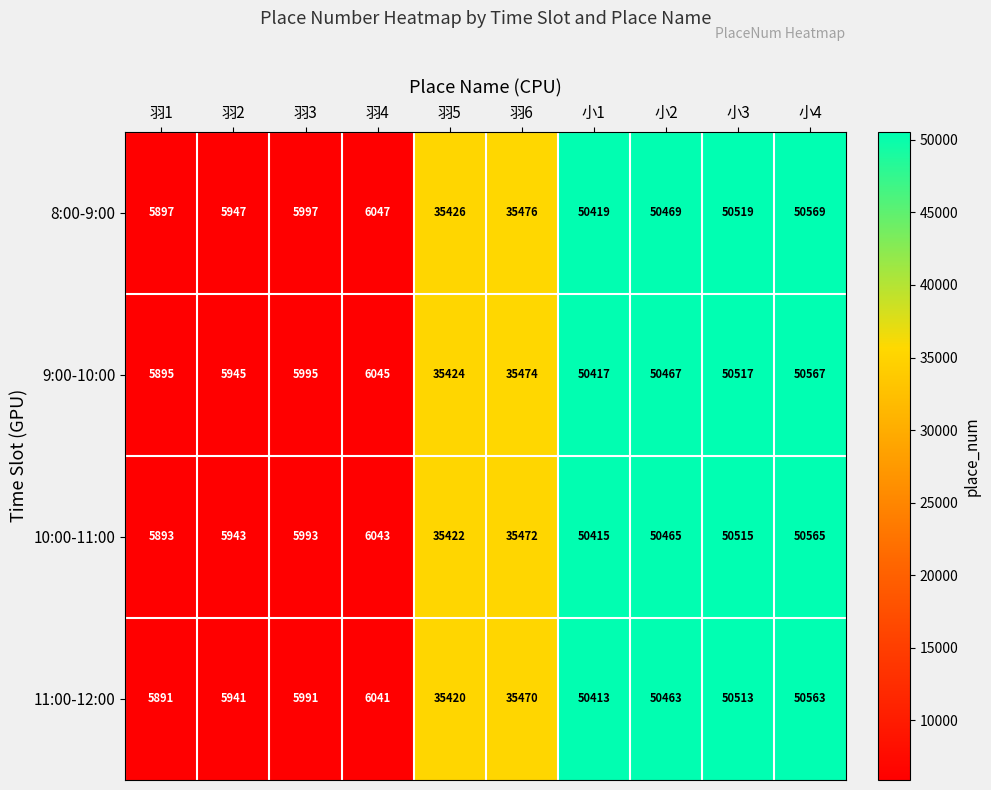

True or false: 10:00-11:00 has a value of 8652 at 羽2.

False